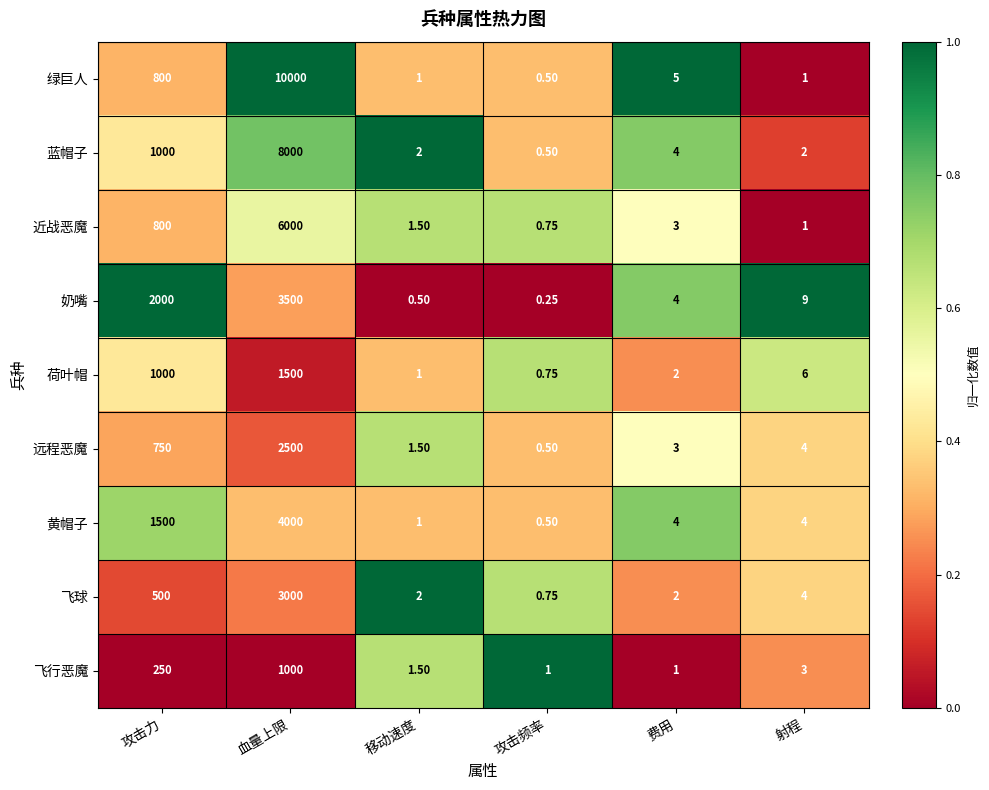

At which label does 远程恶魔 first exceed 4?

攻击力